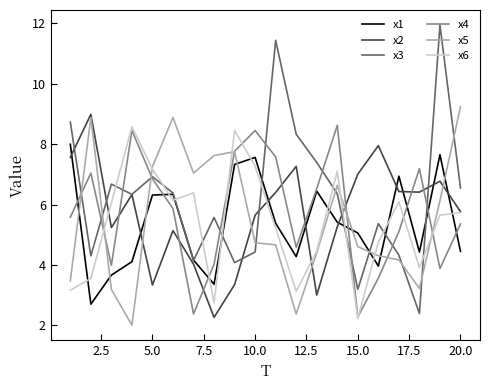

True or false: x6 has more than 0 interior local peaks.

True